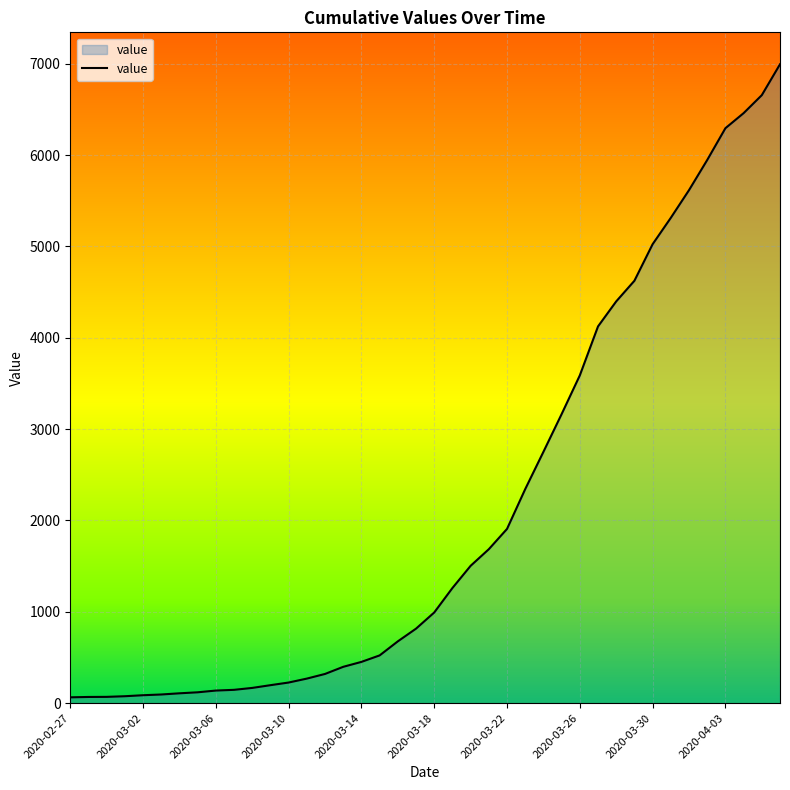

Reading right to left, extract all data points from this chart.

6995	6657	6460	6295	5947	5617	5314	5025	4625	4399	4125	3589	3165	2752	2344	1908	1686	1504	1261	993	816	677	523	452	398	320	269	226	197	167	146	138	119	108	95	87	76	69	68	64